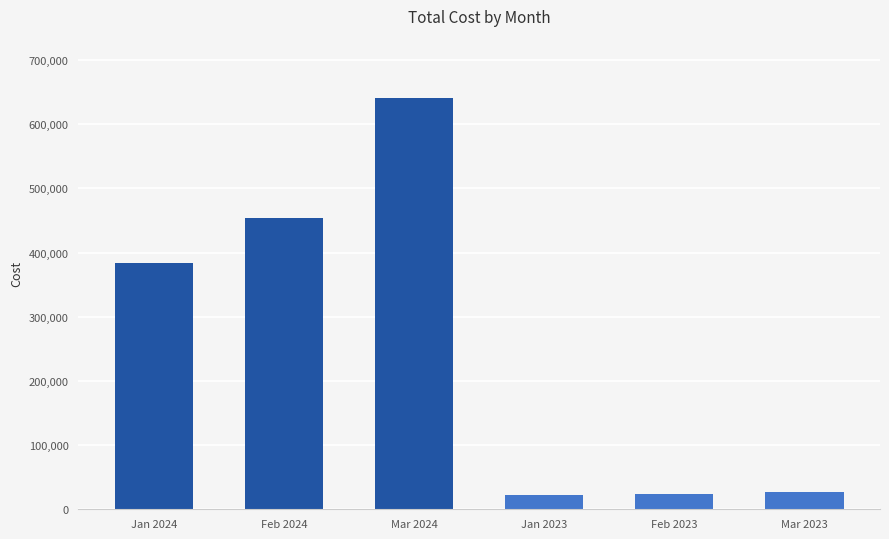

How many bars are there in total?

6